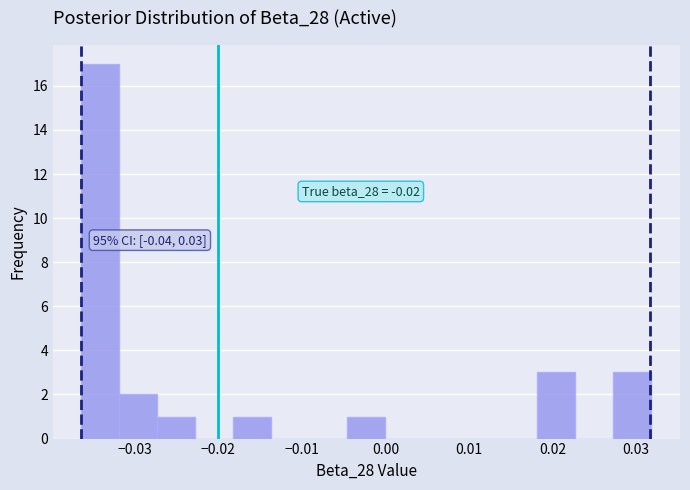

Which range on the x-axis has the tallest bar?

-0.036 to -0.032